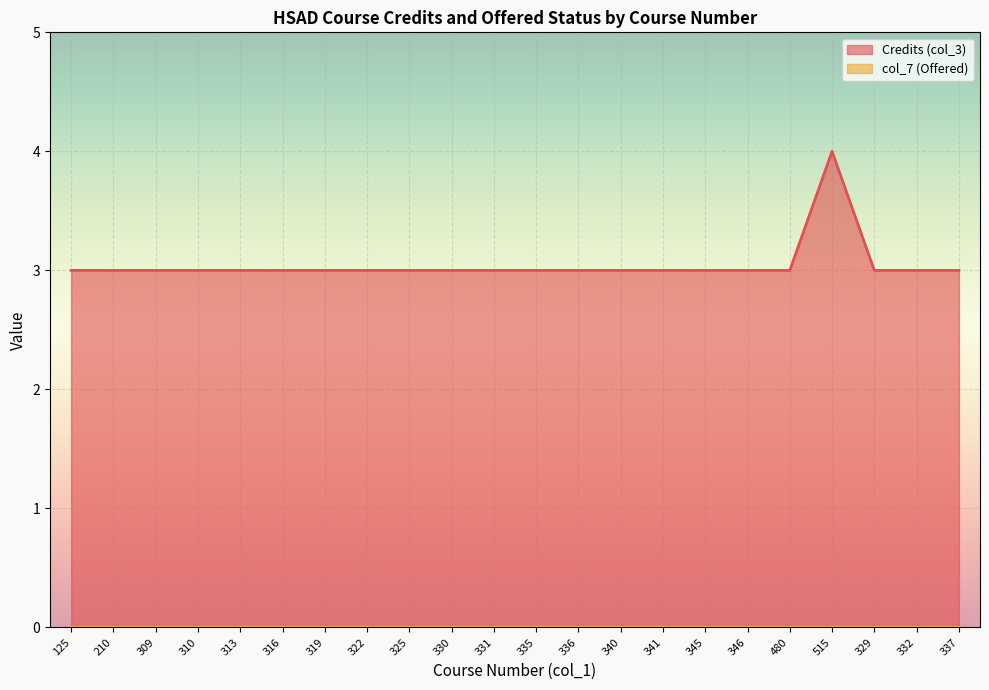

Where is the data nearest to the value 3?

125